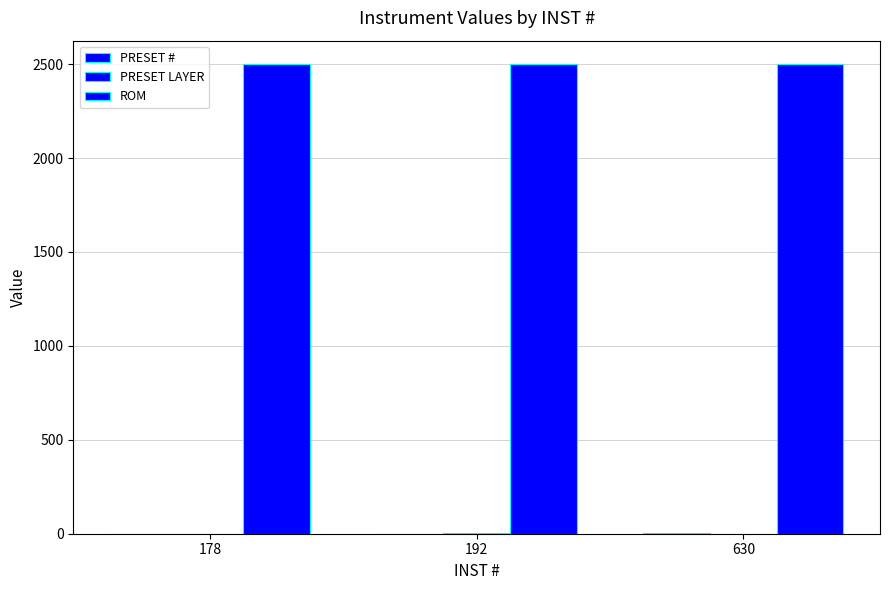

Does the chart contain stacked bars?

No